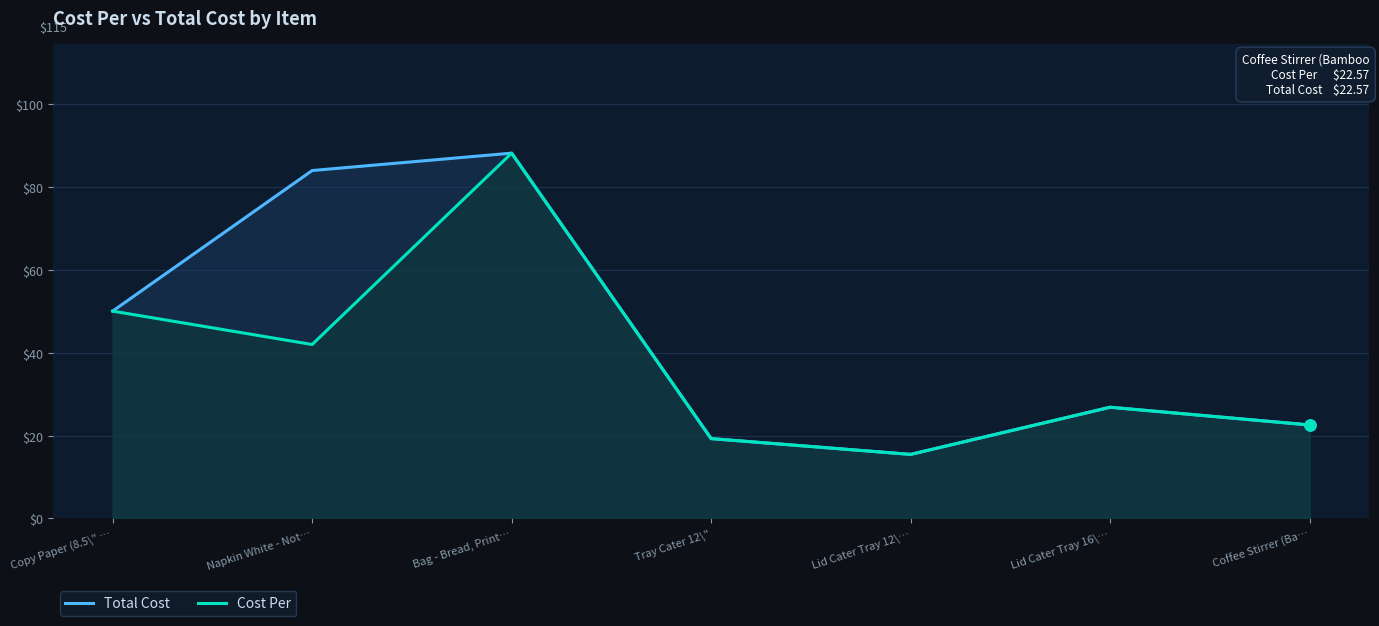

Where does the Total Cost series first go above 26?

Copy Paper (8.5\" …